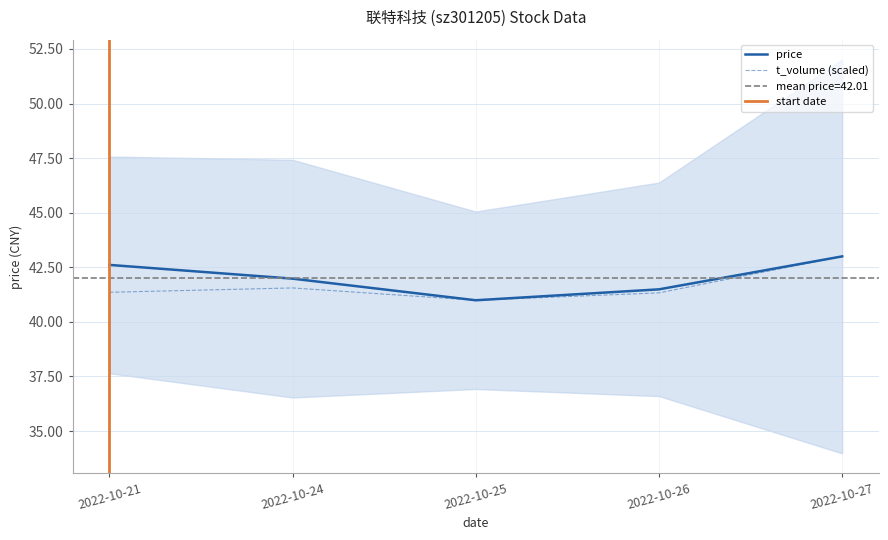

What is the sum of all price values?

210.1